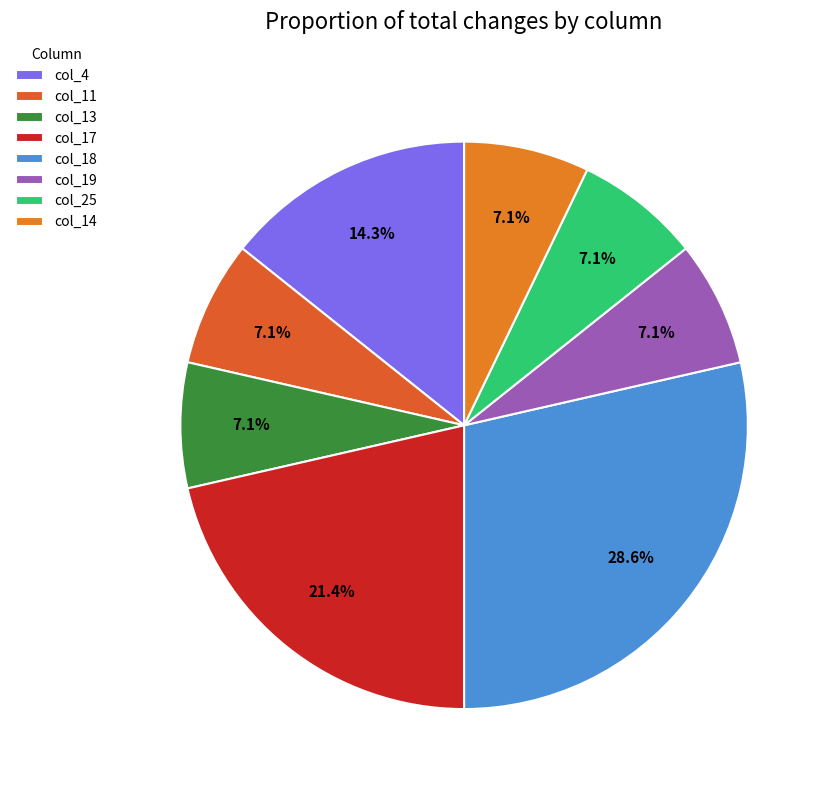

Is there any slice that represents more than half of the pie?

No